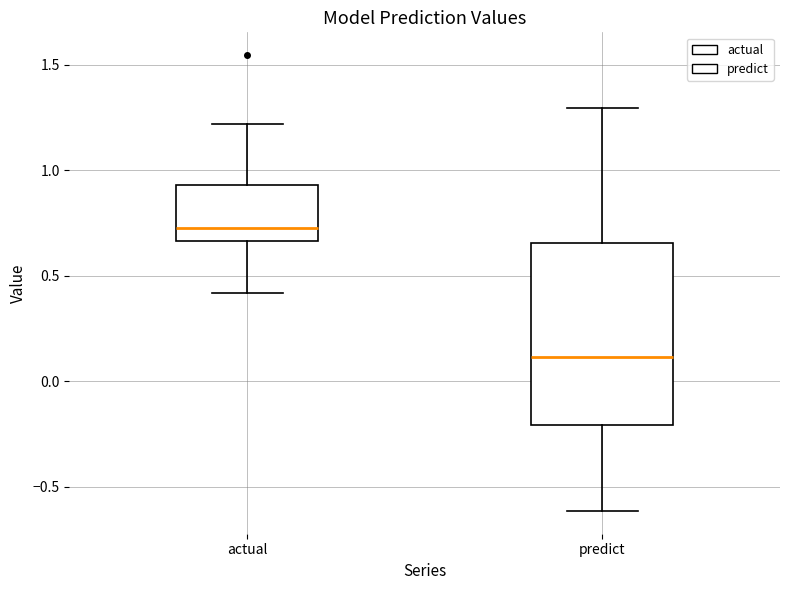

Which box is the tallest, from its lower edge to its upper edge?

predict